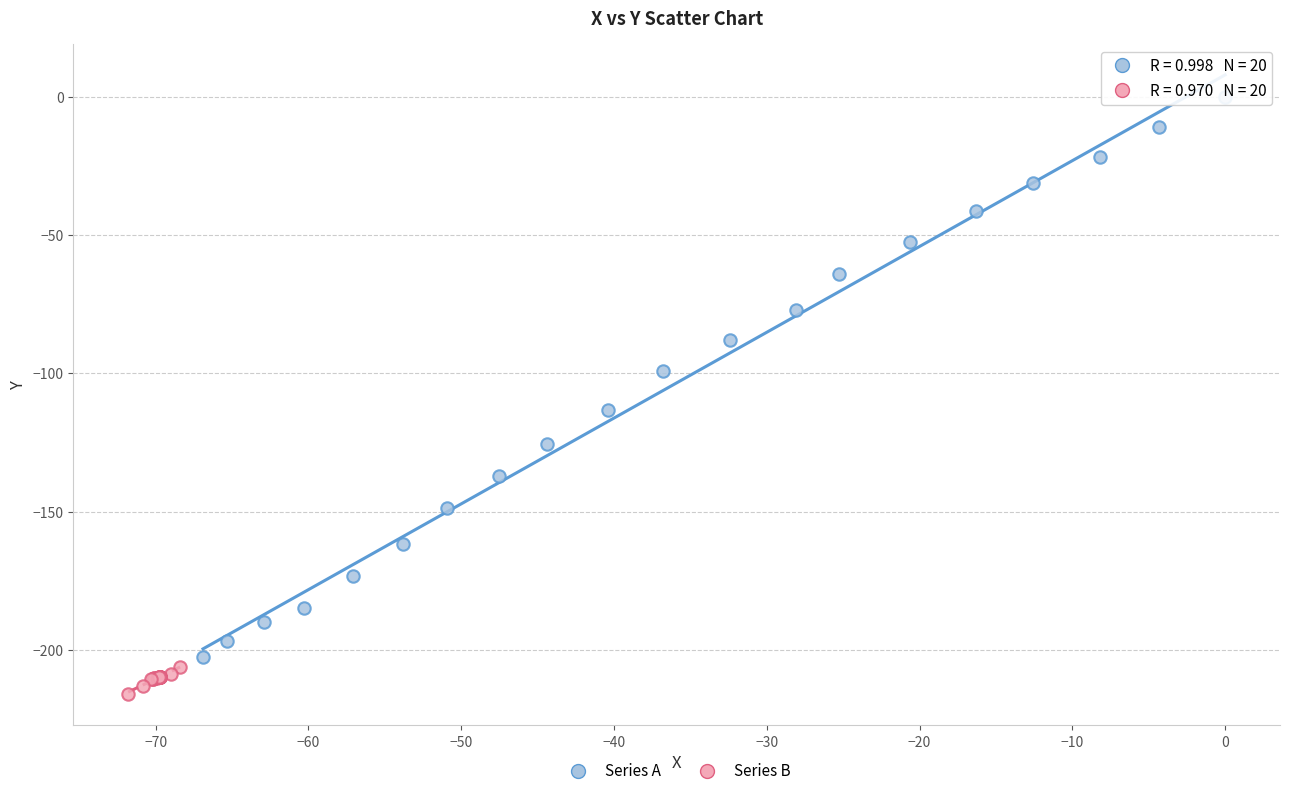

Which series reaches the maximum Y coordinate?

Series A